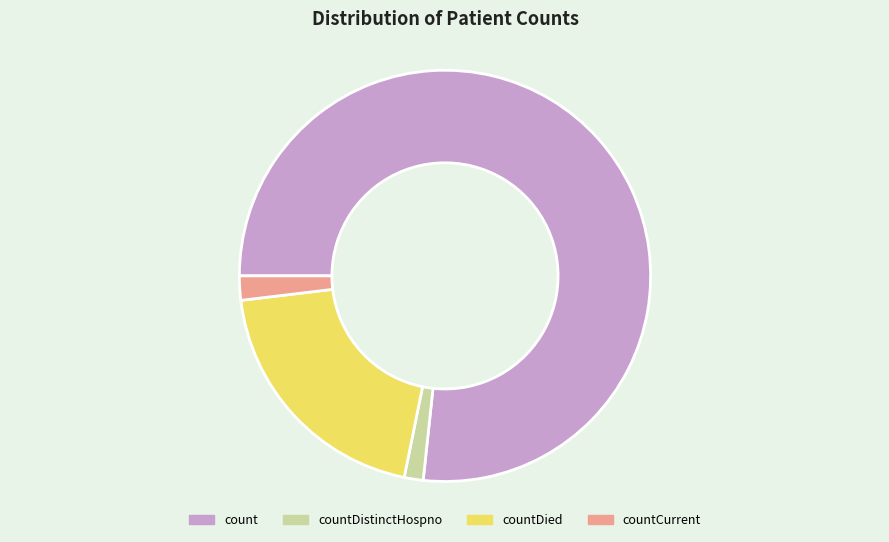

The countDistinctHospno slice represents 1% of the pie. True or false?

True